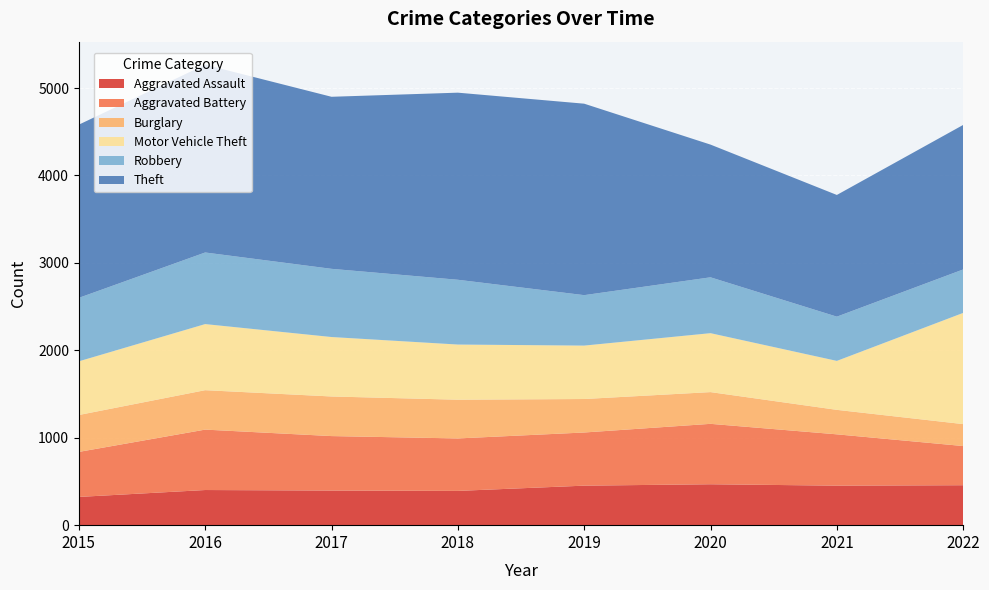

Reading right to left, list all the values displayed in this chart.

Aggravated Assault: 2022=457	2021=452	2020=468	2019=452	2018=392	2017=396	2016=402	2015=323
Aggravated Battery: 2022=448	2021=587	2020=691	2019=608	2018=600	2017=623	2016=691	2015=515
Burglary: 2022=251	2021=280	2020=363	2019=383	2018=443	2017=453	2016=451	2015=422
Motor Vehicle Theft: 2022=1272	2021=560	2020=674	2019=611	2018=631	2017=680	2016=756	2015=614
Robbery: 2022=497	2021=506	2020=639	2019=577	2018=741	2017=780	2016=819	2015=726
Theft: 2022=1653	2021=1392	2020=1518	2019=2190	2018=2140	2017=1968	2016=2148	2015=1981